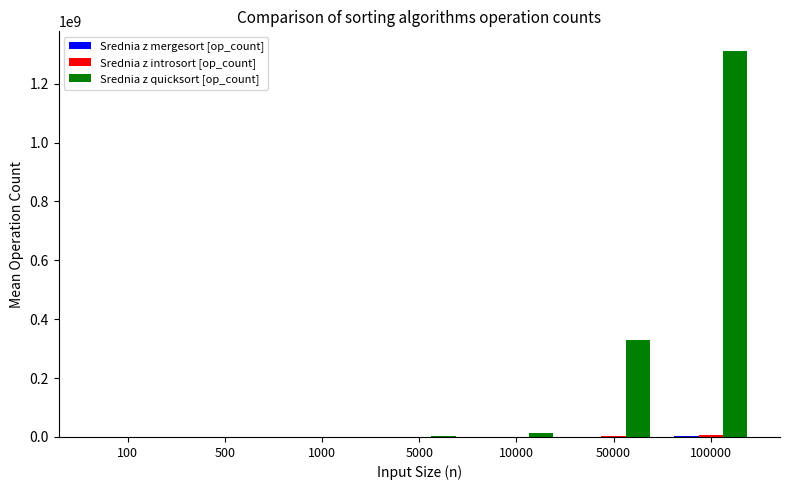

Between 100 and 50000, which series saw the biggest shift?

Srednia z quicksort [op_count]